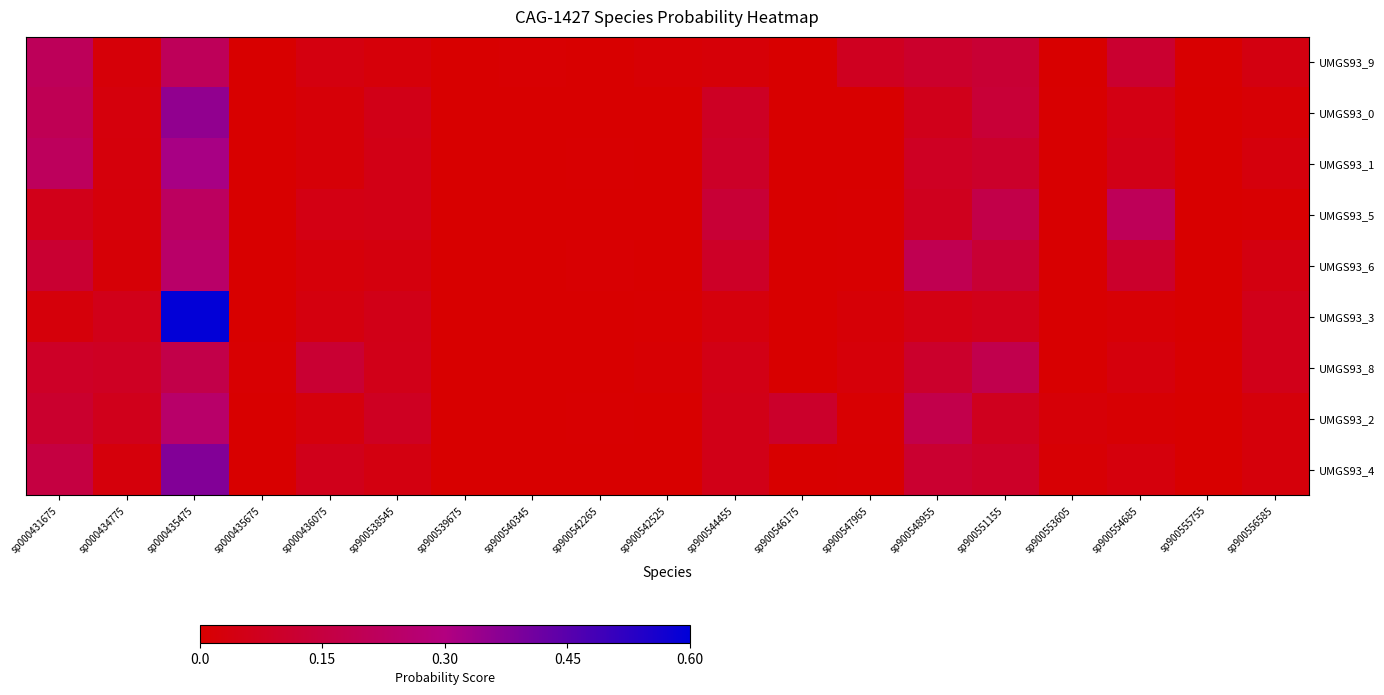

At sp900547965, list the series in order from smallest to largest.

UMGS93_1, UMGS93_0, UMGS93_6, UMGS93_5, UMGS93_4, UMGS93_2, UMGS93_3, UMGS93_8, UMGS93_9